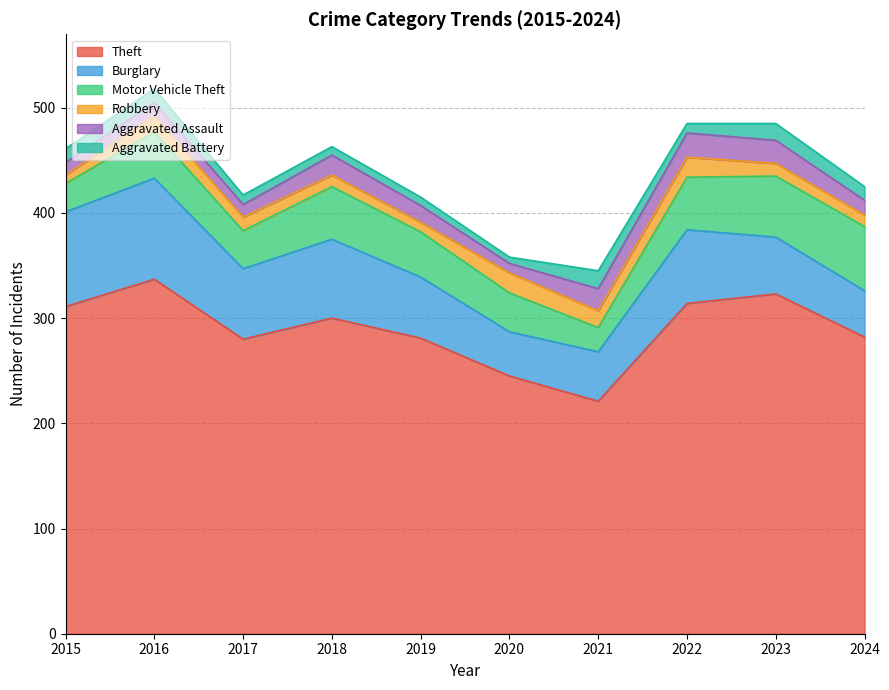

True or false: Aggravated Assault has more than 0 points higher than both neighbors.

True